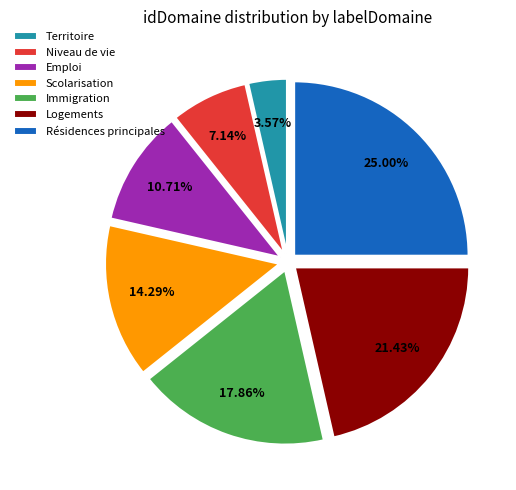

Rank the categories by value from lowest to highest.

Territoire, Niveau de vie, Emploi, Scolarisation, Immigration, Logements, Résidences principales